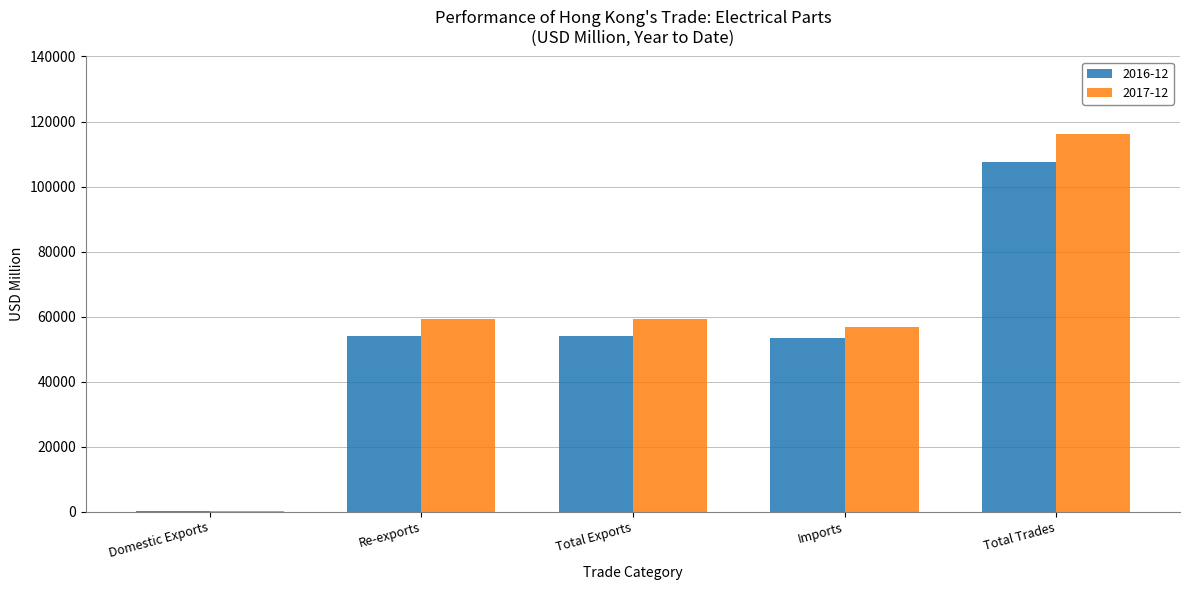

Is the value of 2017-12 at Total Trades greater than the value of 2016-12 at Total Trades?

Yes